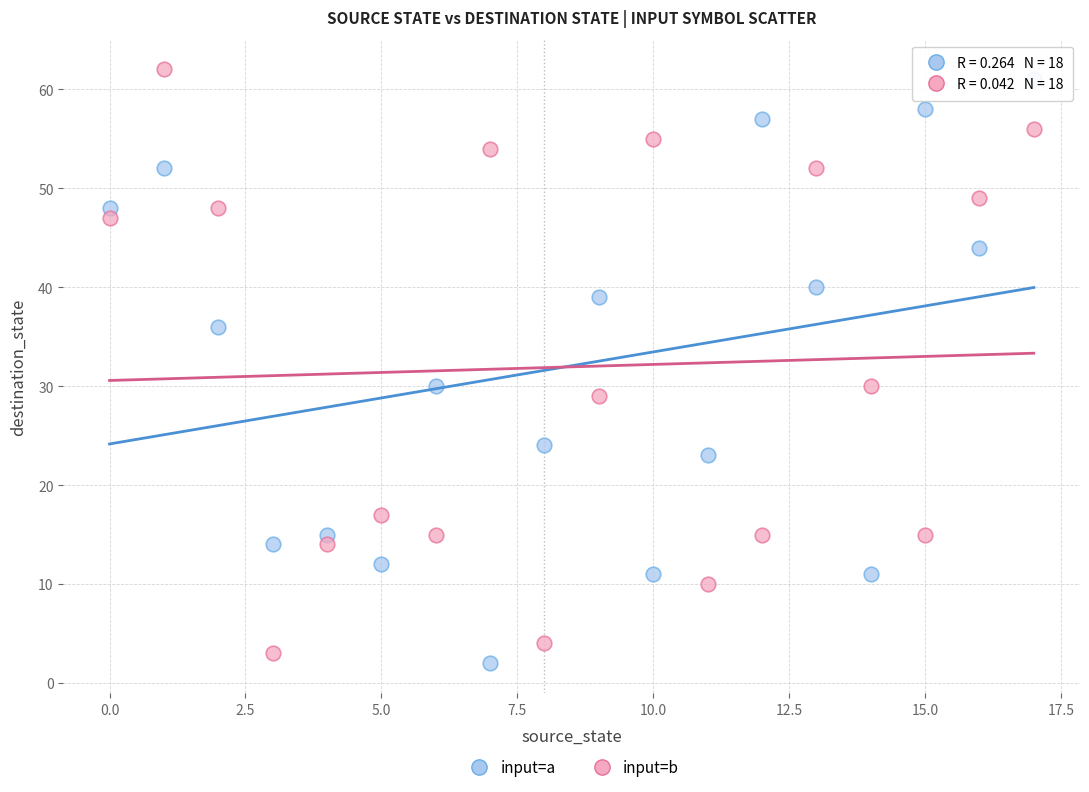

What are all the series names shown in the legend?

input=a, input=b